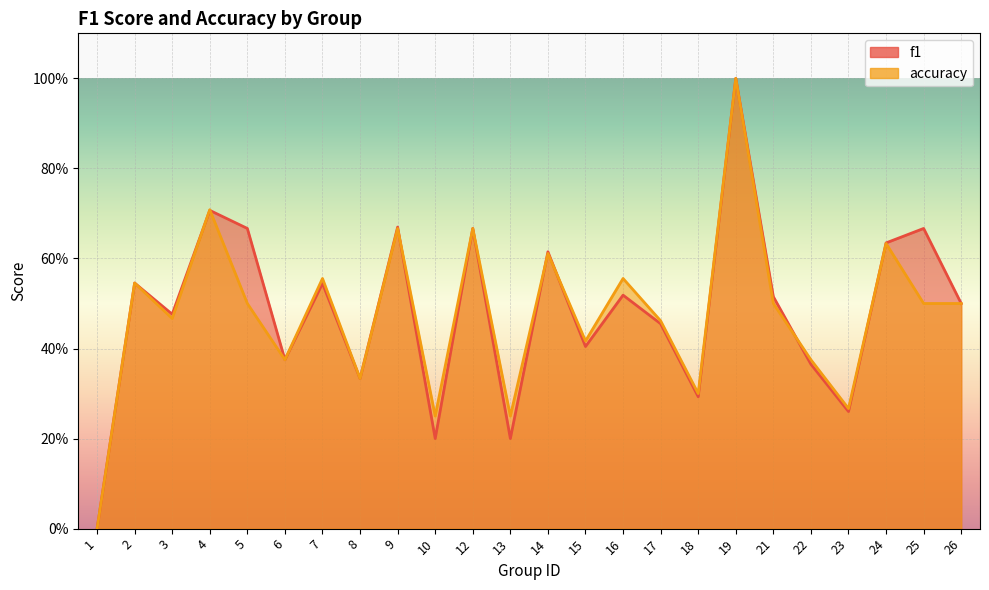

How many interior local valleys does the f1 series have?

8